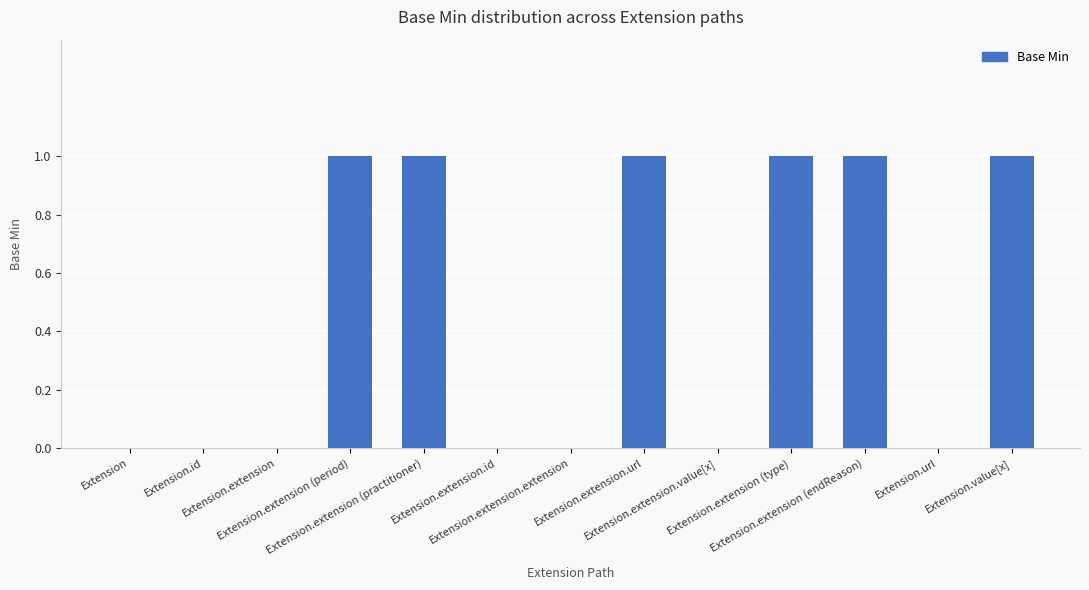

How many categories are shown in the chart?

13